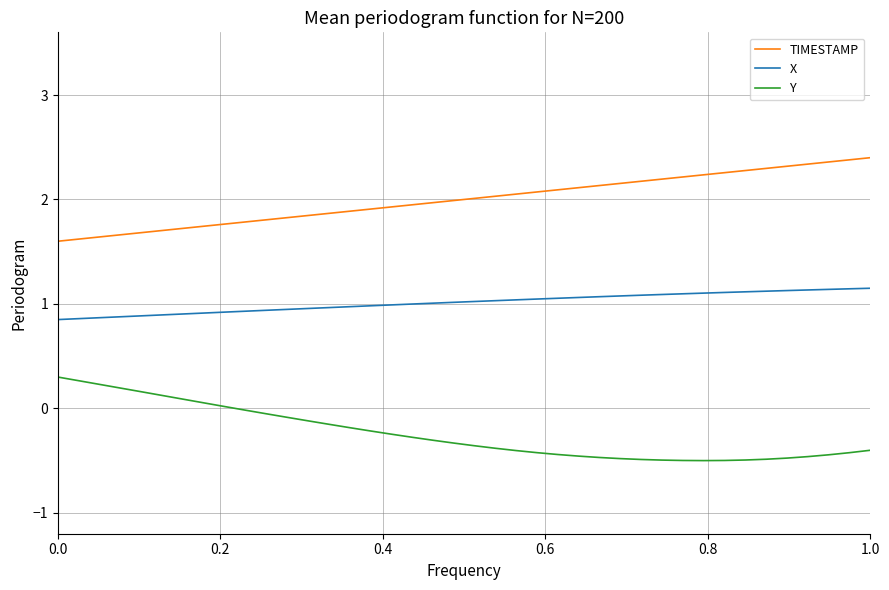

What is the maximum value shown in the chart?

2.4